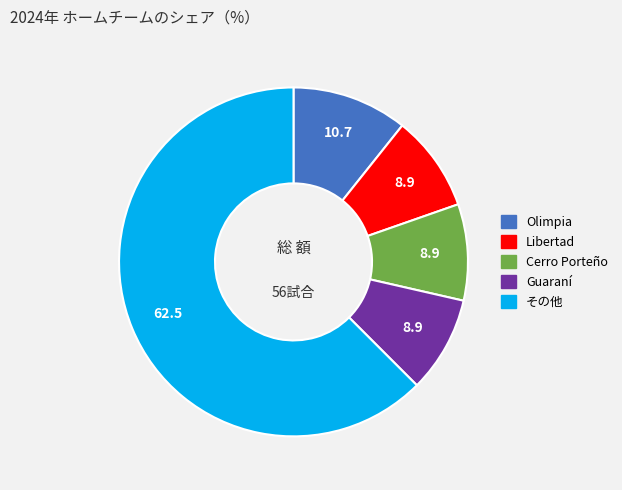

Is there a majority slice in this chart?

Yes